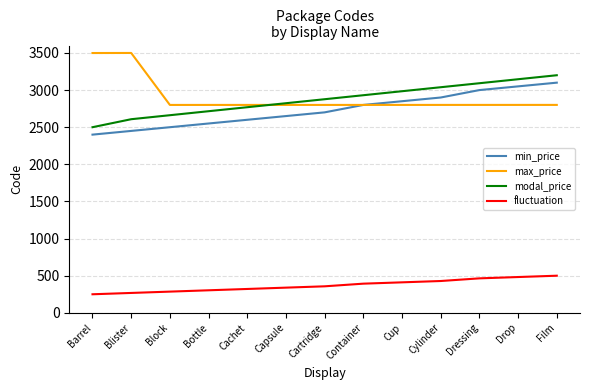

True or false: fluctuation and max_price intersect in this chart.

False